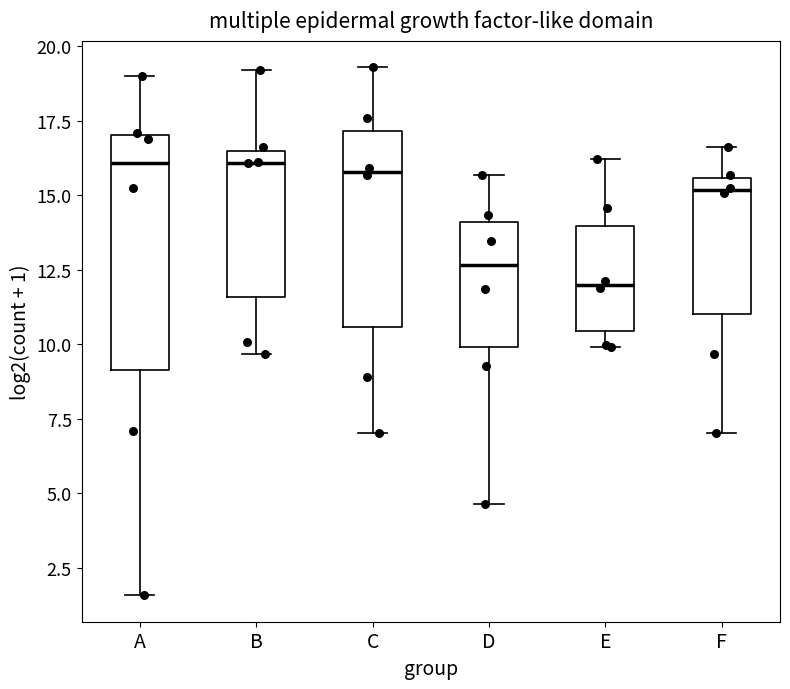

Where is the upper edge of the box for A on the y-axis? The values are not printed on the chart, so give them approximately, as read against the axis.

17.0